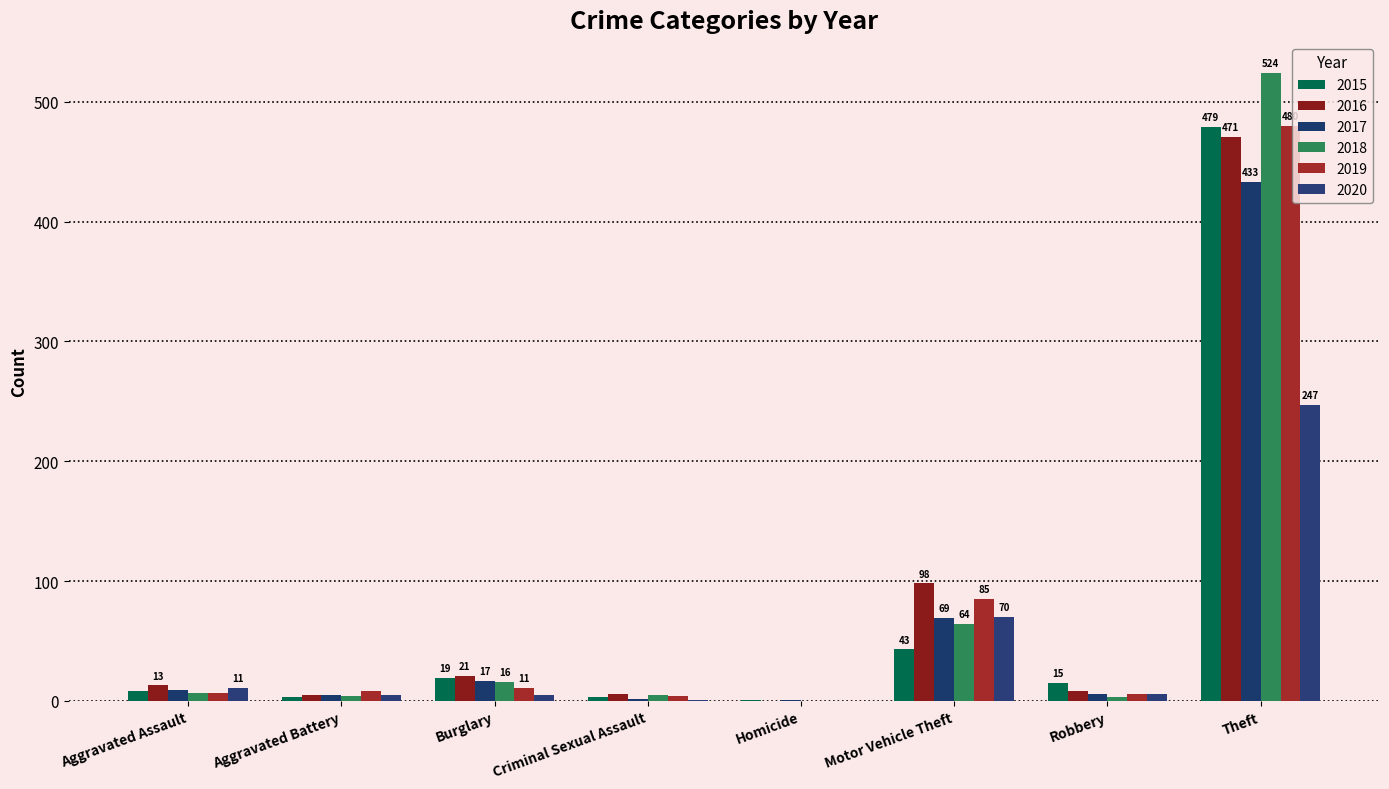

The value of 2018 at Motor Vehicle Theft is 41. True or false?

False